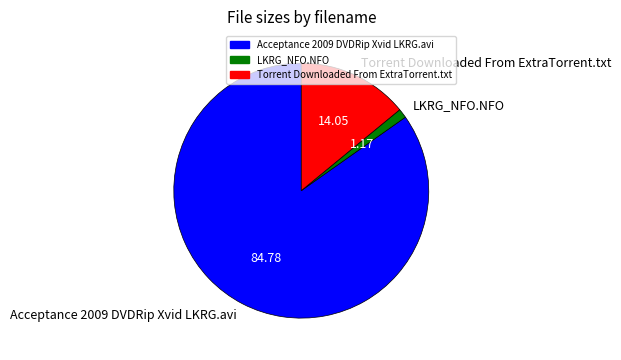

Which slice represents more than half of the pie?

Acceptance 2009 DVDRip Xvid LKRG.avi